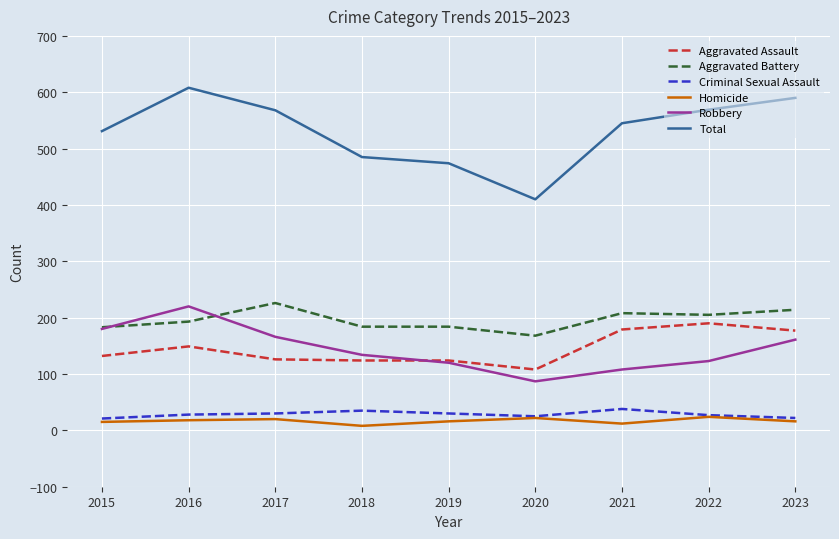

At which label does Aggravated Assault reach its peak?

2022